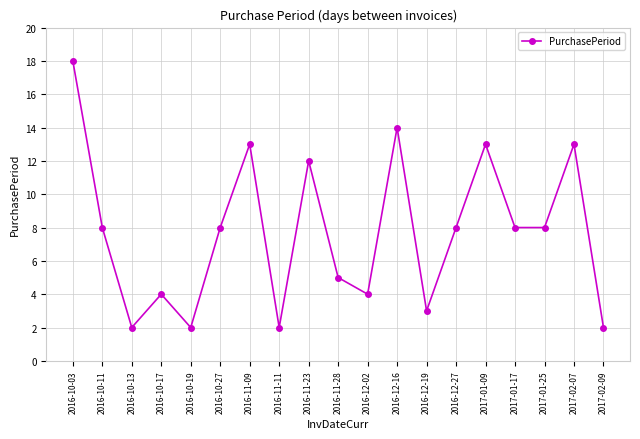

Read the value at 2016-10-27, to the nearest 5.

10